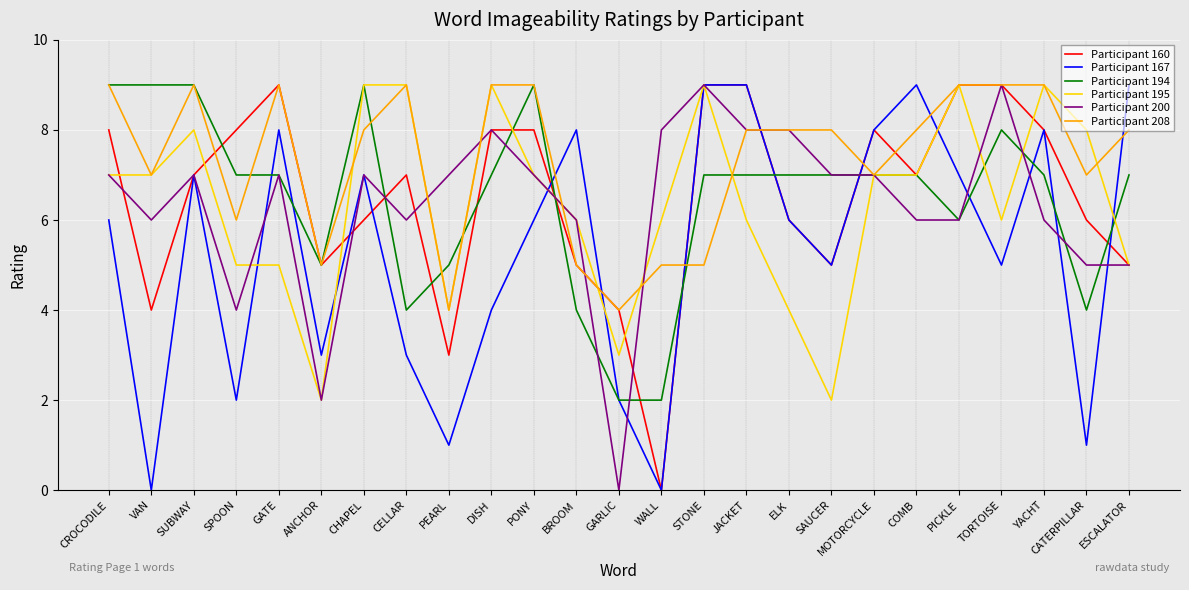

What is the total value across all series at PEARL?

24